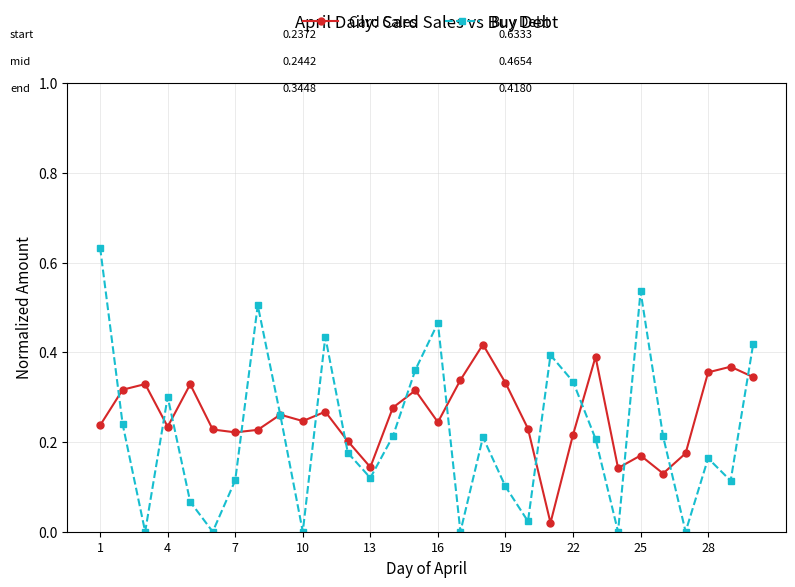

Is this an area chart (filled region under the line)?

No